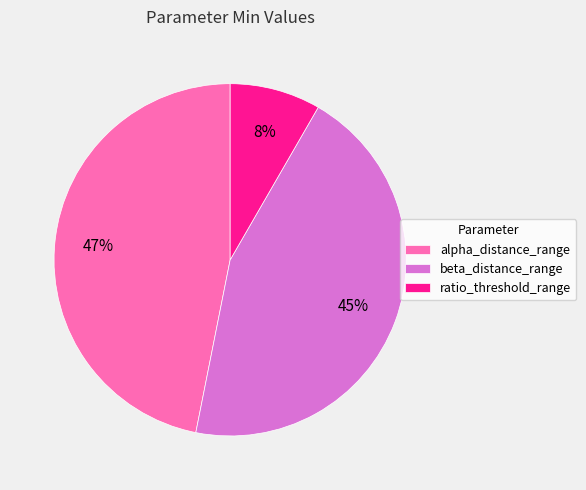

Does any single category account for the majority?

No